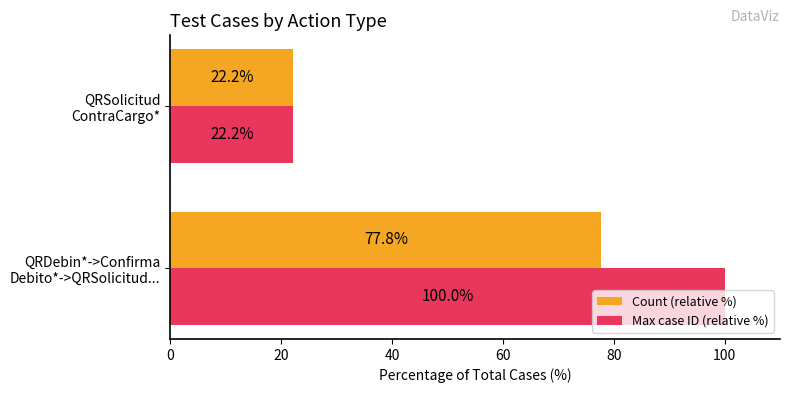

What is the sum of all Max case ID (relative %) values?

122.2